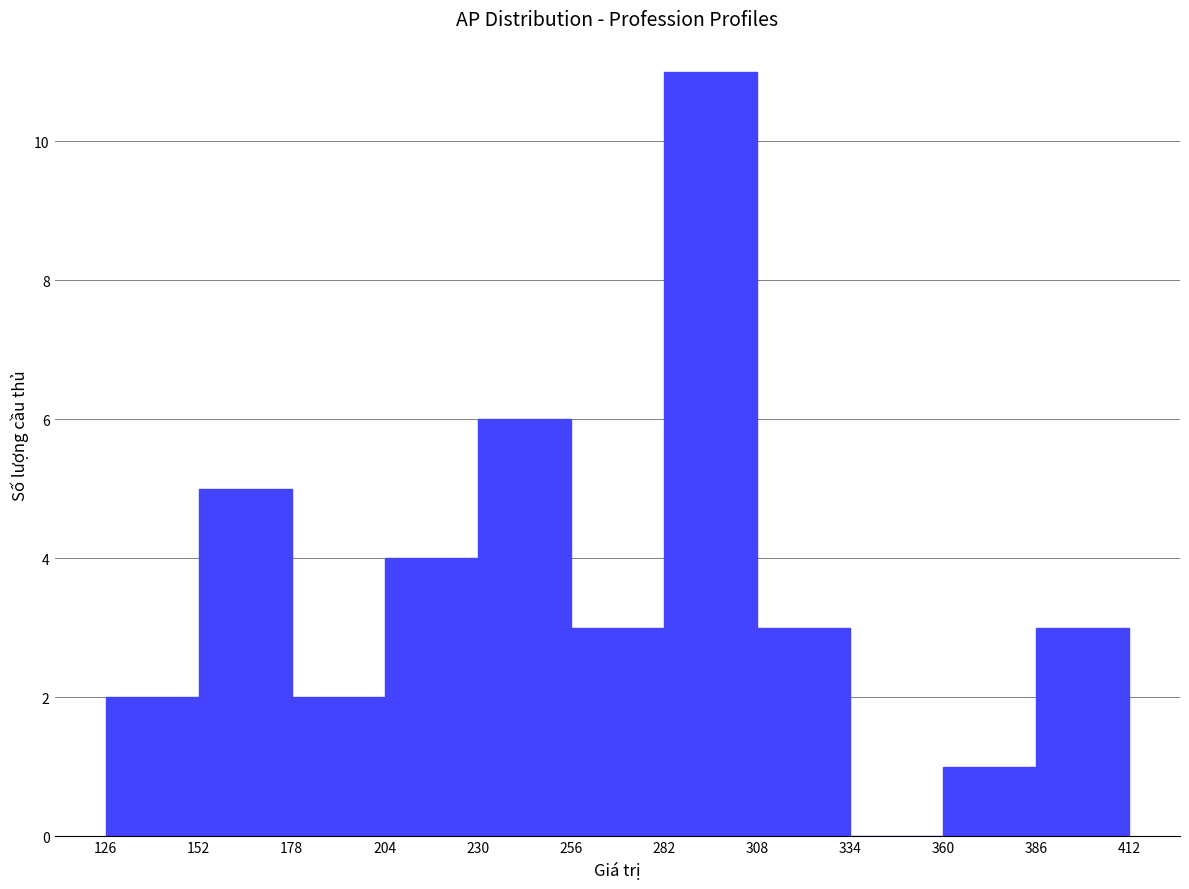

Reading left to right, list every bar in this chart as the range it spans on the x-axis followed by its height. The values are not printed on the chart, so give them approximately, as read against the axis.

126 to 152: 2
152 to 178: 5
178 to 204: 2
204 to 230: 4
230 to 256: 6
256 to 282: 3
282 to 308: 11
308 to 334: 3
334 to 360: 0
360 to 386: 1
386 to 412: 3